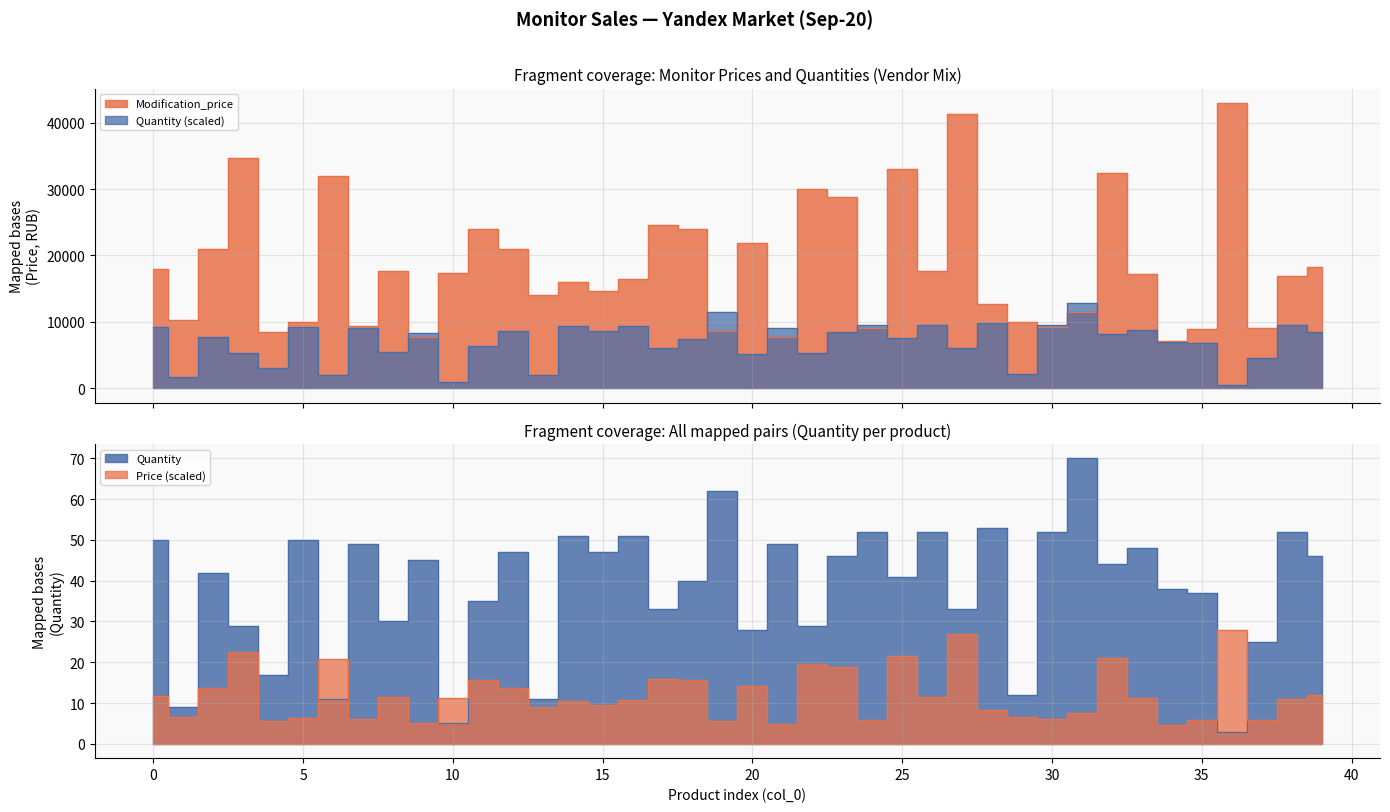

Does the chart display data point markers on the line(s)?

No